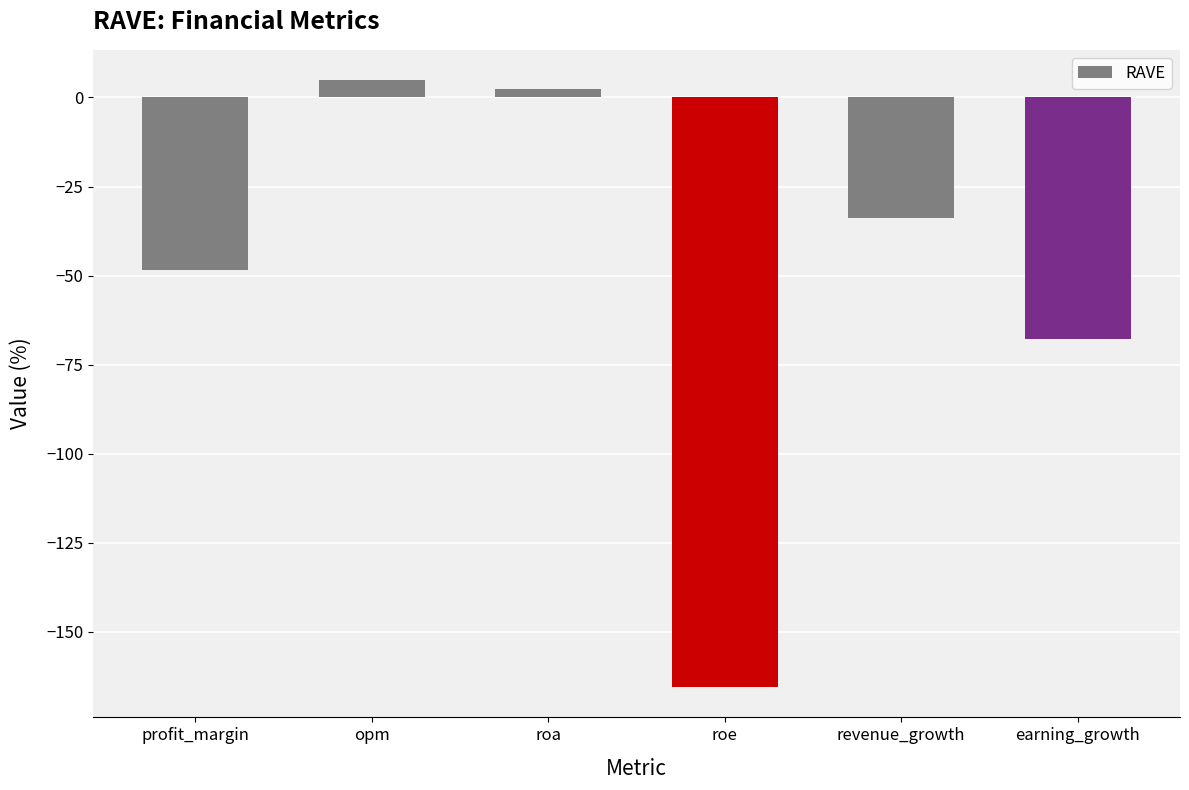

Reading left to right, extract all data points from this chart.

profit_margin=-48.5	opm=4.9	roa=2.4	roe=-165.5	revenue_growth=-33.8	earning_growth=-67.9